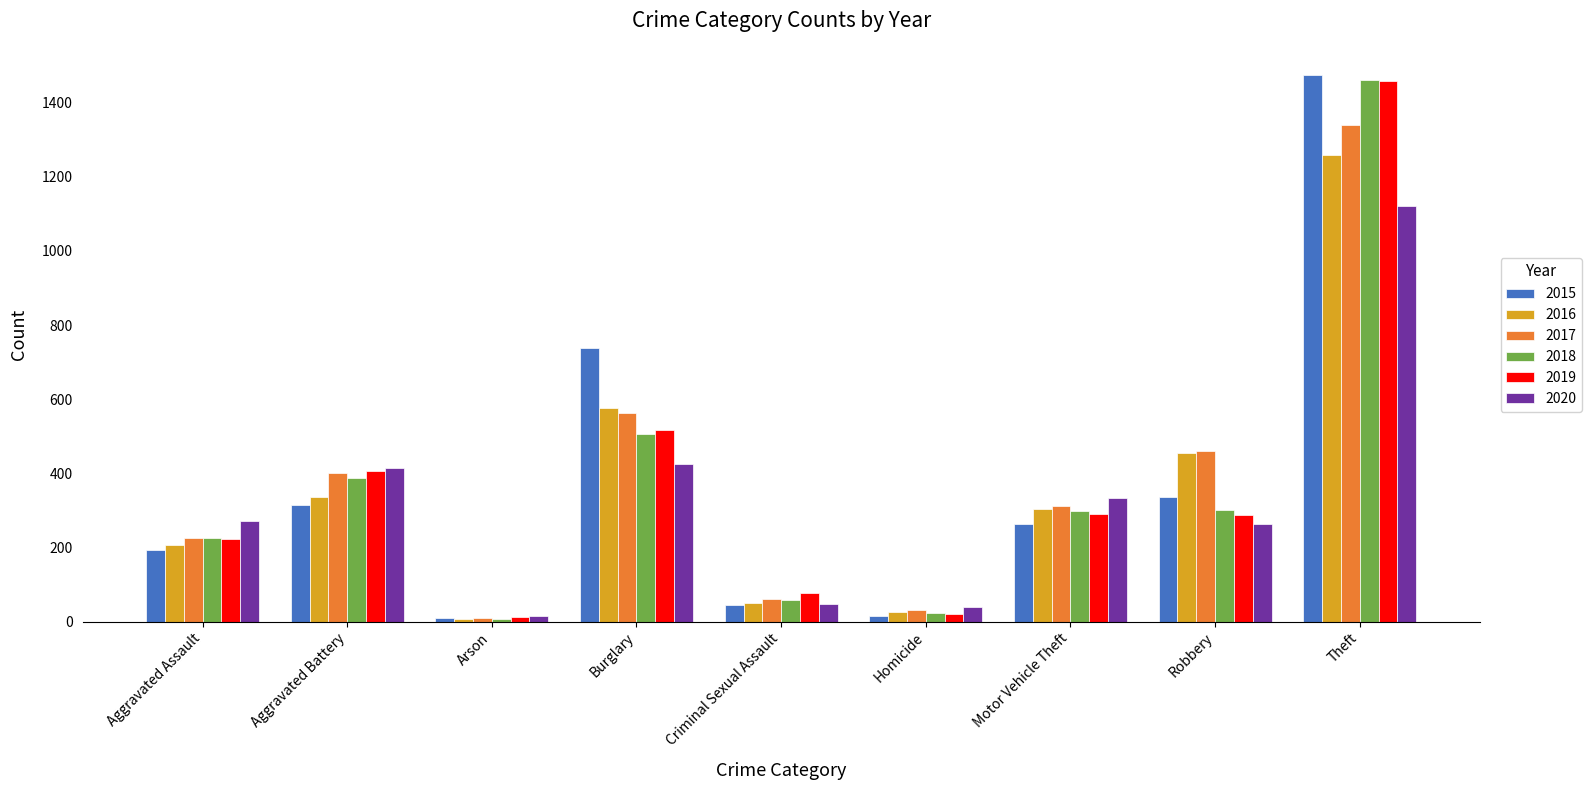

What is the label of the 8th bar from the right?

Aggravated Battery